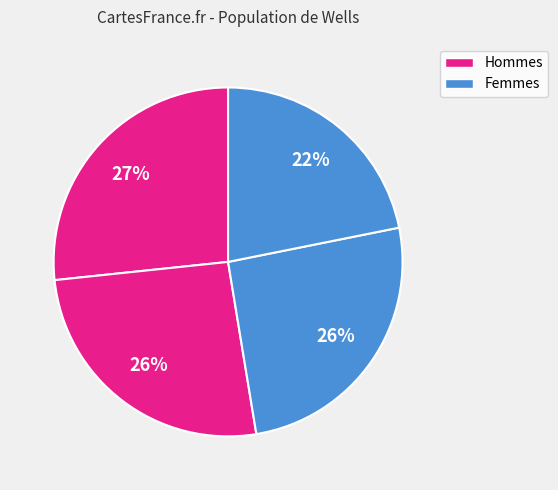

Count the number of slices in the pie.

4